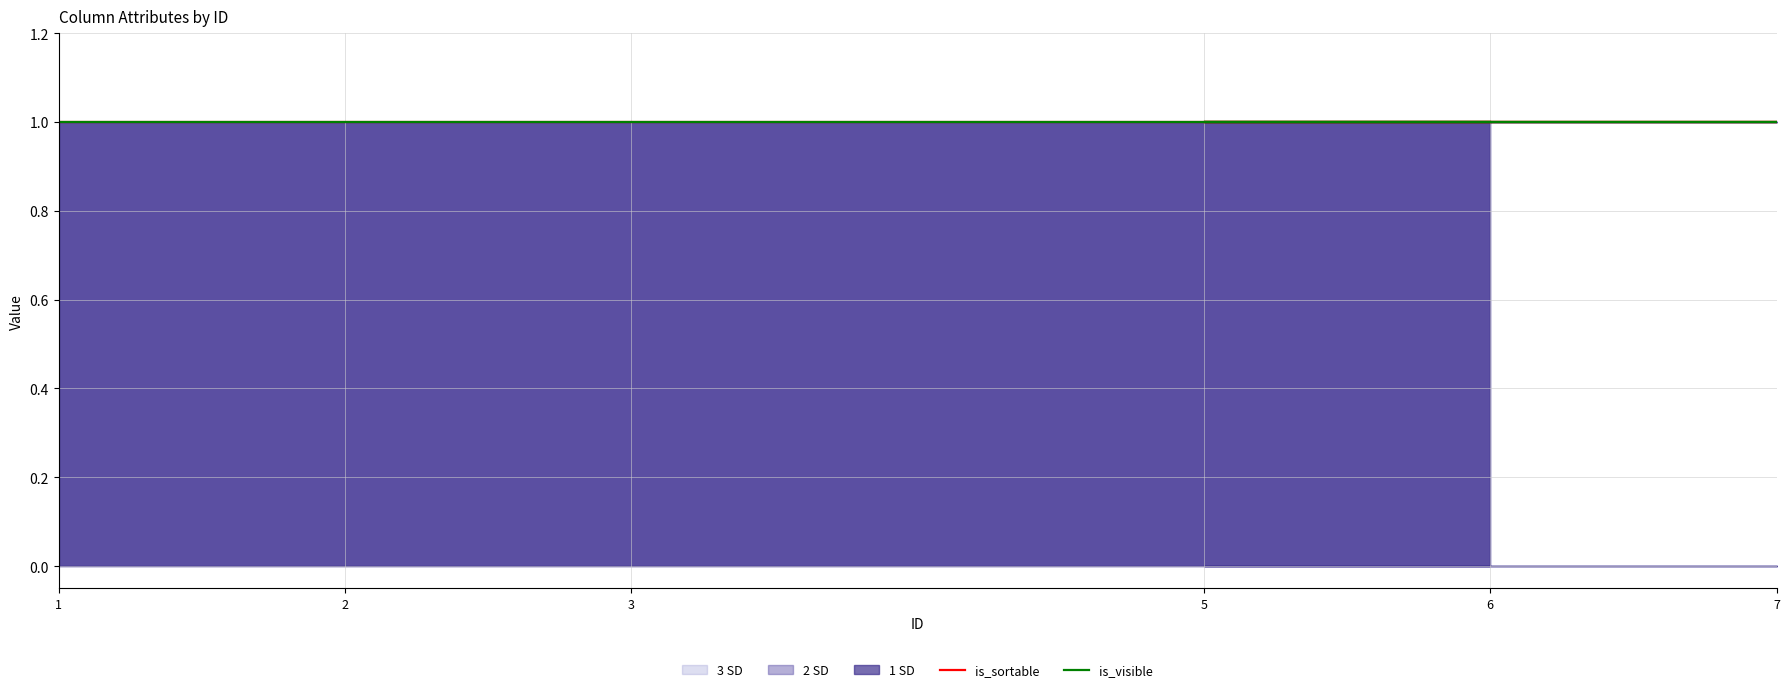

True or false: is_sortable and order intersect in this chart.

False